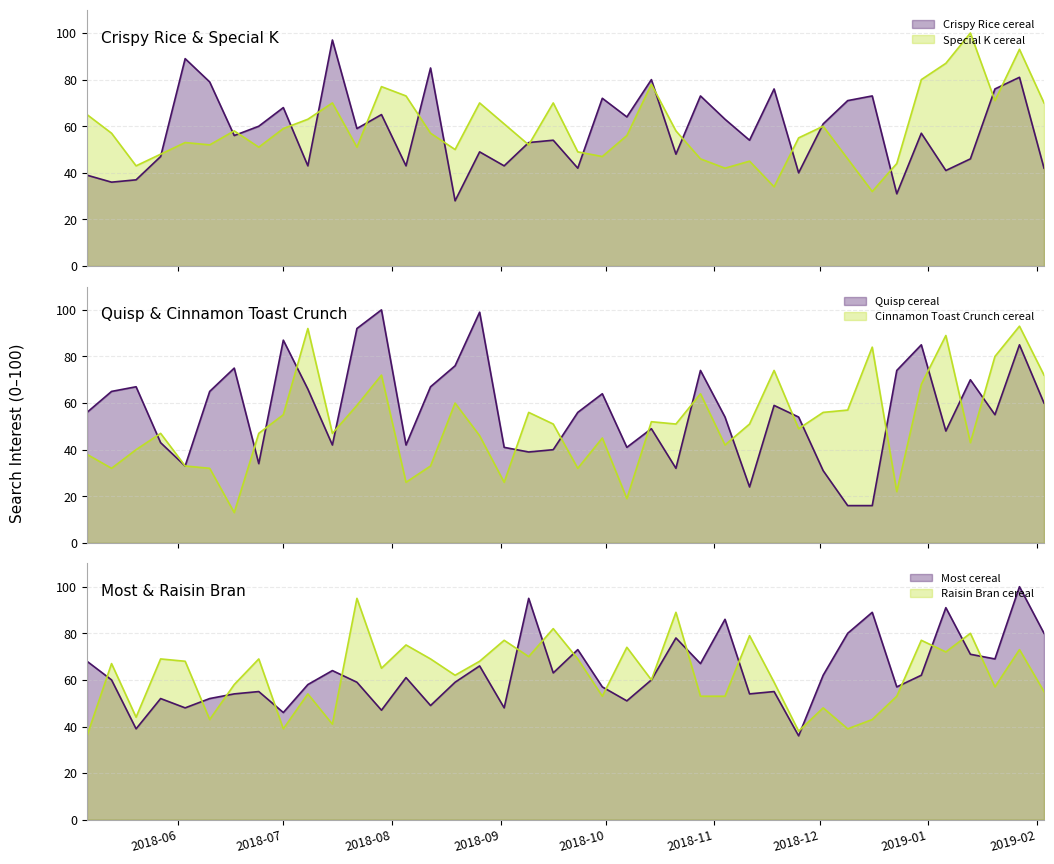

Reading left to right, transcribe all the data shown in this chart.

Crispy Rice cereal: 39	36	37	47	89	79	56	60	68	43	97	59	65	43	85	28	49	43	53	54	42	72	64	80	48	73	63	54	76	40	61	71	73	31	57	41	46	76	81	42
Special K cereal: 65	57	43	48	53	52	58	51	59	63	70	51	77	73	57	50	70	61	52	70	49	47	56	78	58	46	42	45	34	55	60	46	32	44	80	87	100	71	93	70
Quisp cereal: 56	65	67	43	33	65	75	34	87	66	42	92	100	42	67	76	99	41	39	40	56	64	41	49	32	74	54	24	59	54	31	16	16	74	85	48	70	55	85	60
Cinnamon Toast Crunch cereal: 38	32	40	47	33	32	13	47	55	92	47	59	72	26	33	60	46	26	56	51	32	45	19	52	51	64	42	51	74	49	56	57	84	22	68	89	43	80	93	72
Most cereal: 68	60	39	52	48	52	54	55	46	58	64	59	47	61	49	59	66	48	95	63	73	57	51	60	78	67	86	54	55	36	62	80	89	57	62	91	71	69	100	80
Raisin Bran cereal: 36	67	44	69	68	43	58	69	39	54	41	95	65	75	69	62	68	77	70	82	69	53	74	60	89	53	53	79	59	38	48	39	43	53	77	72	80	57	73	55